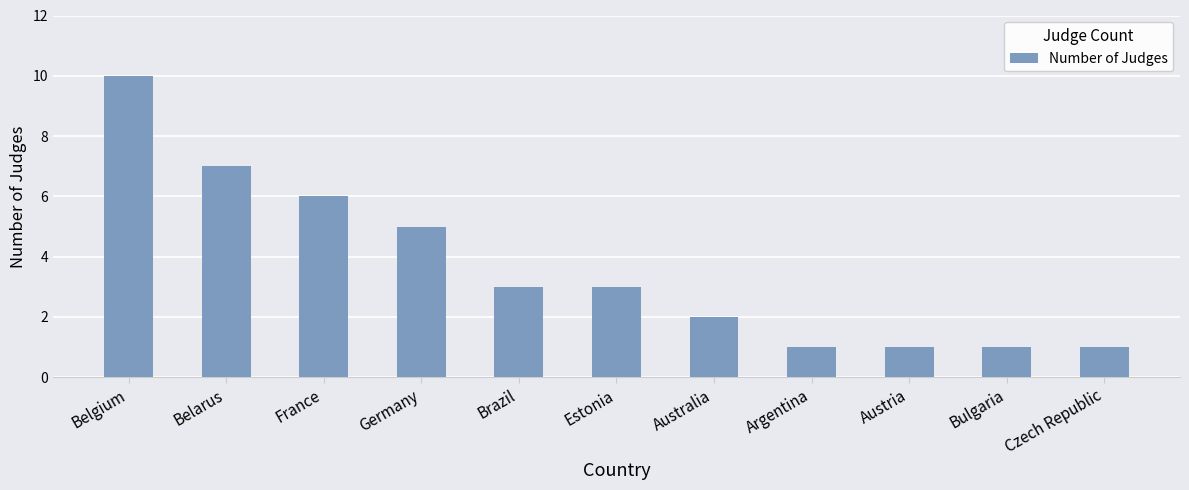

What position from the left is Austria?

9